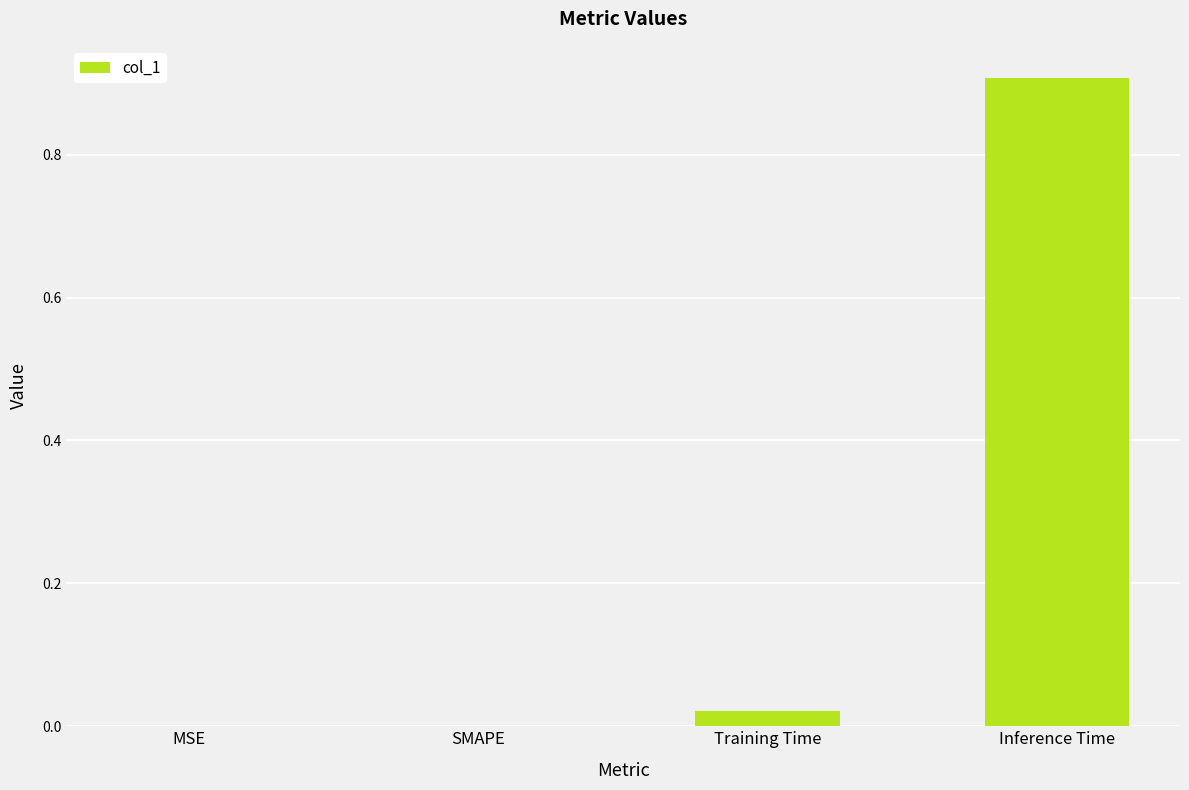

How many distinct data groups are displayed?

1